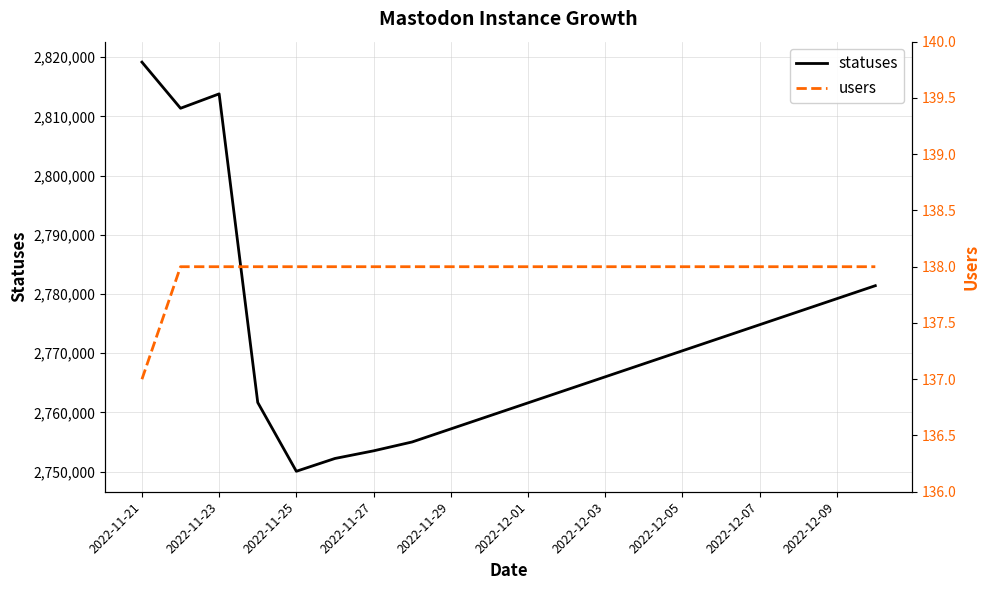

The value of statuses at 2022-12-03 is 903002. True or false?

False